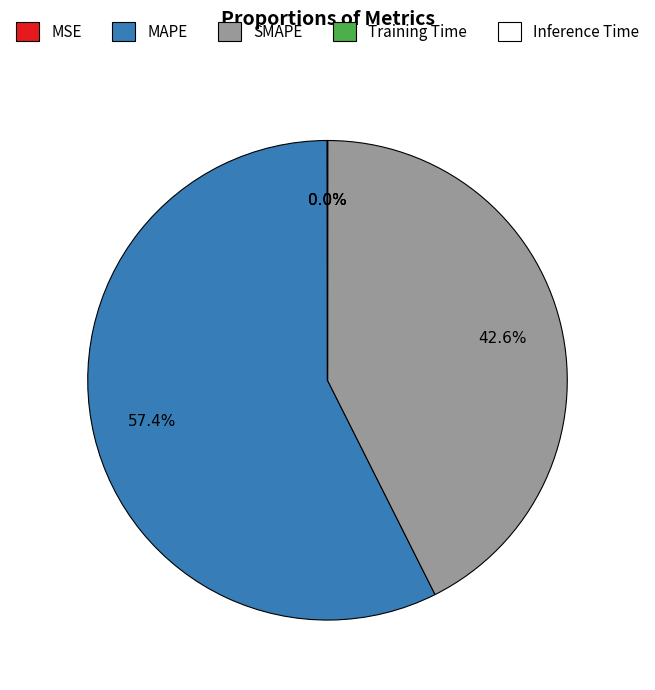

What percentage is NOT represented by SMAPE?

57.4%